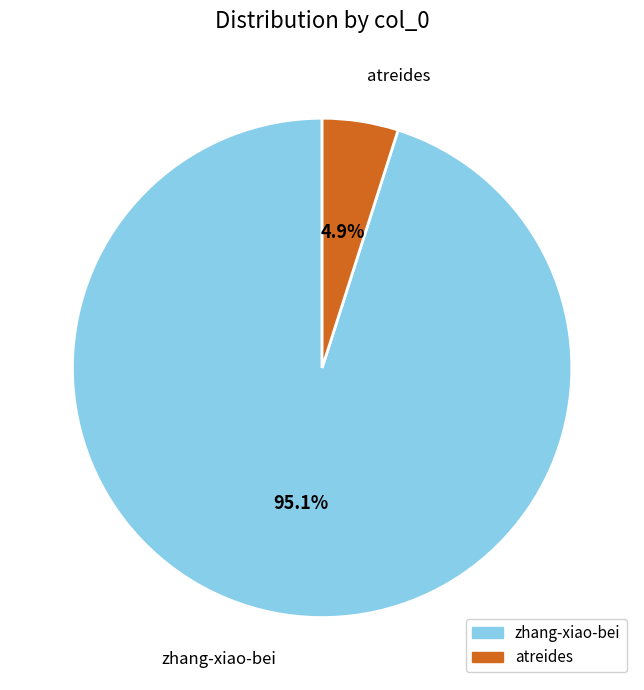

To the nearest percent, what is the combined percentage of atreides and zhang-xiao-bei?

100%